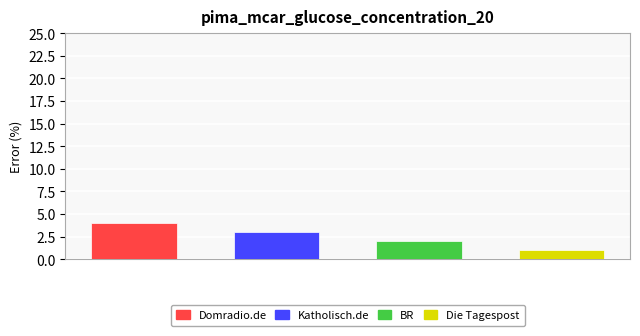

Count the number of data series in this chart.

1